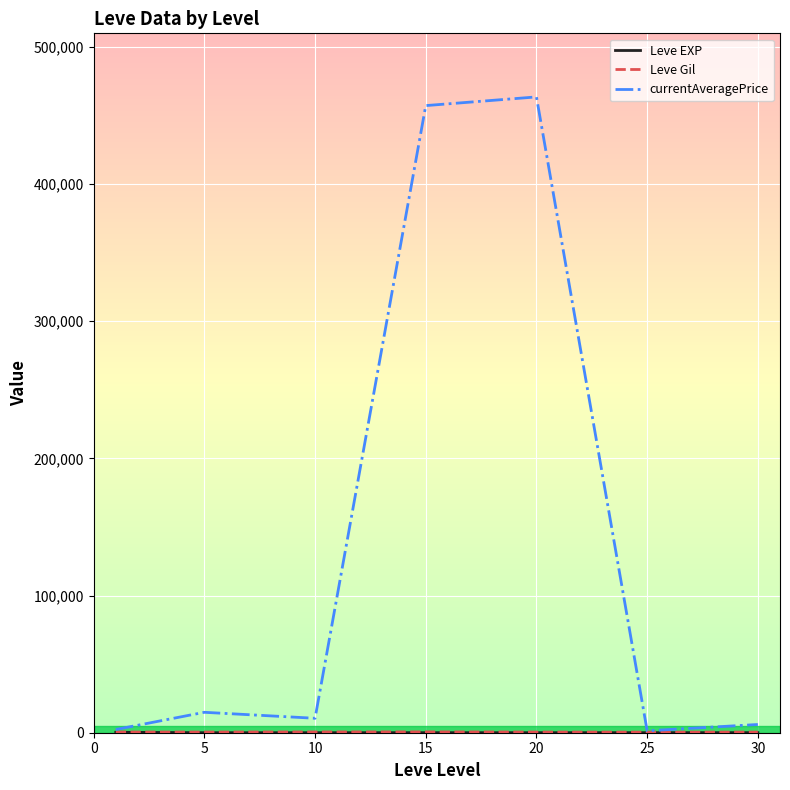

Which series has the largest total across all categories?

currentAveragePrice